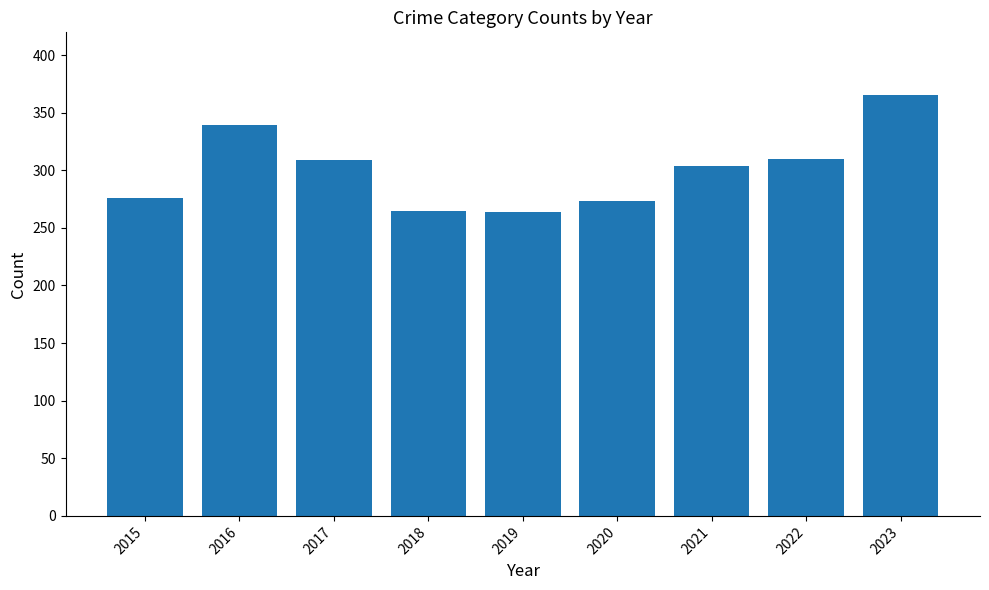

What is the smallest value displayed?

264